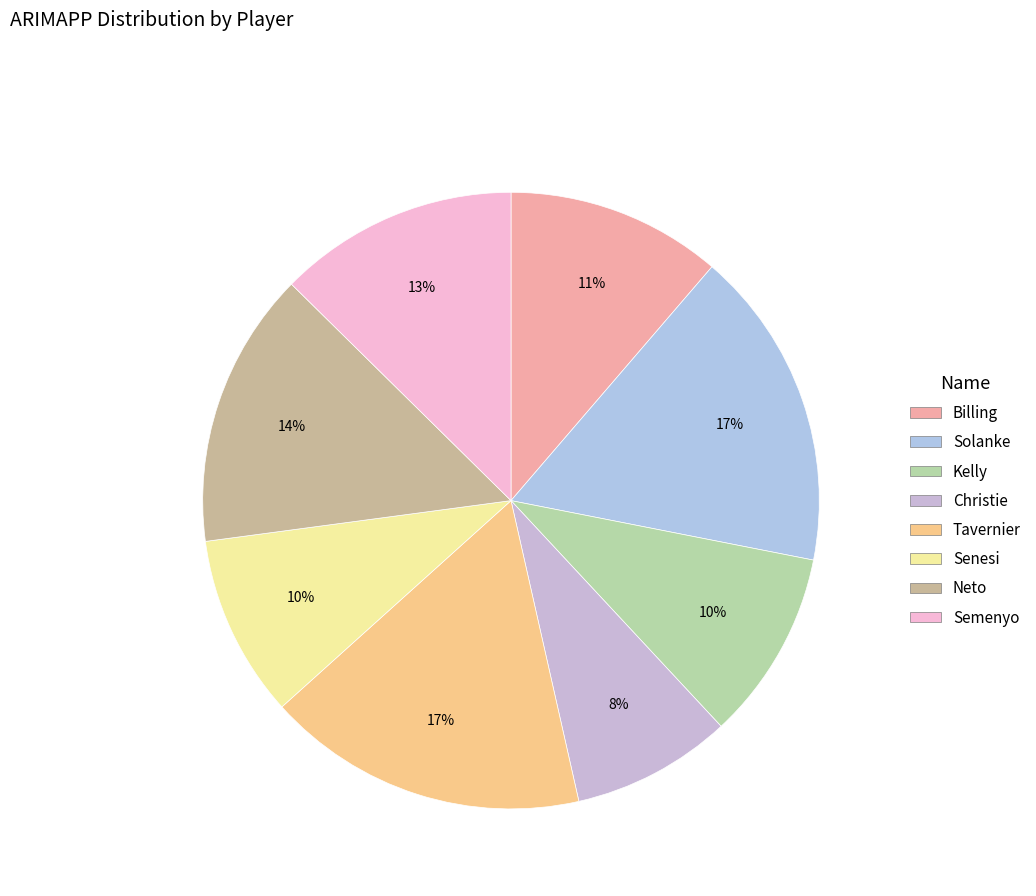

To the nearest percent, what is the difference between the Semenyo and Solanke slice percentages?

4%